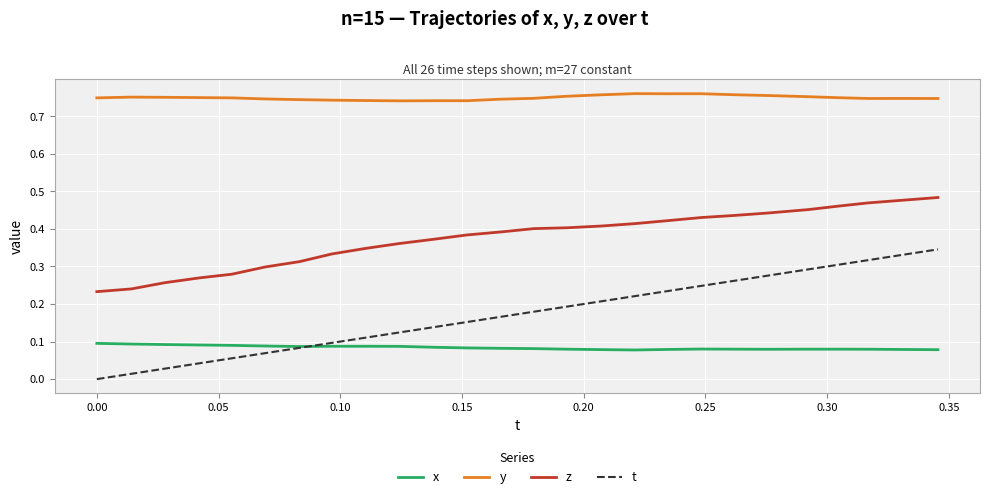

True or false: t and y cross at least once.

False